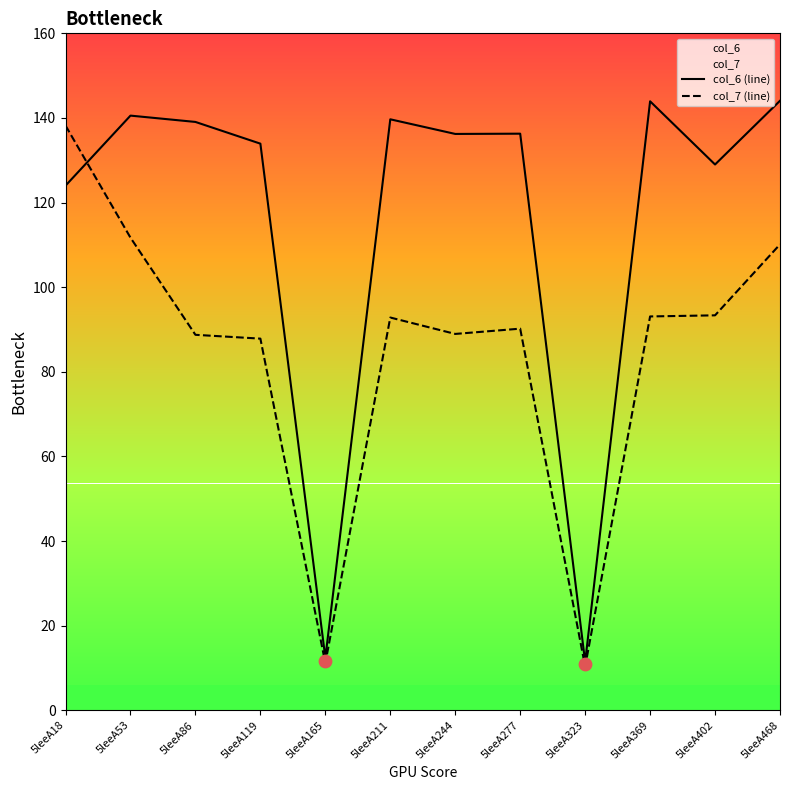

Which series has the largest total across all categories?

col_6 (line)